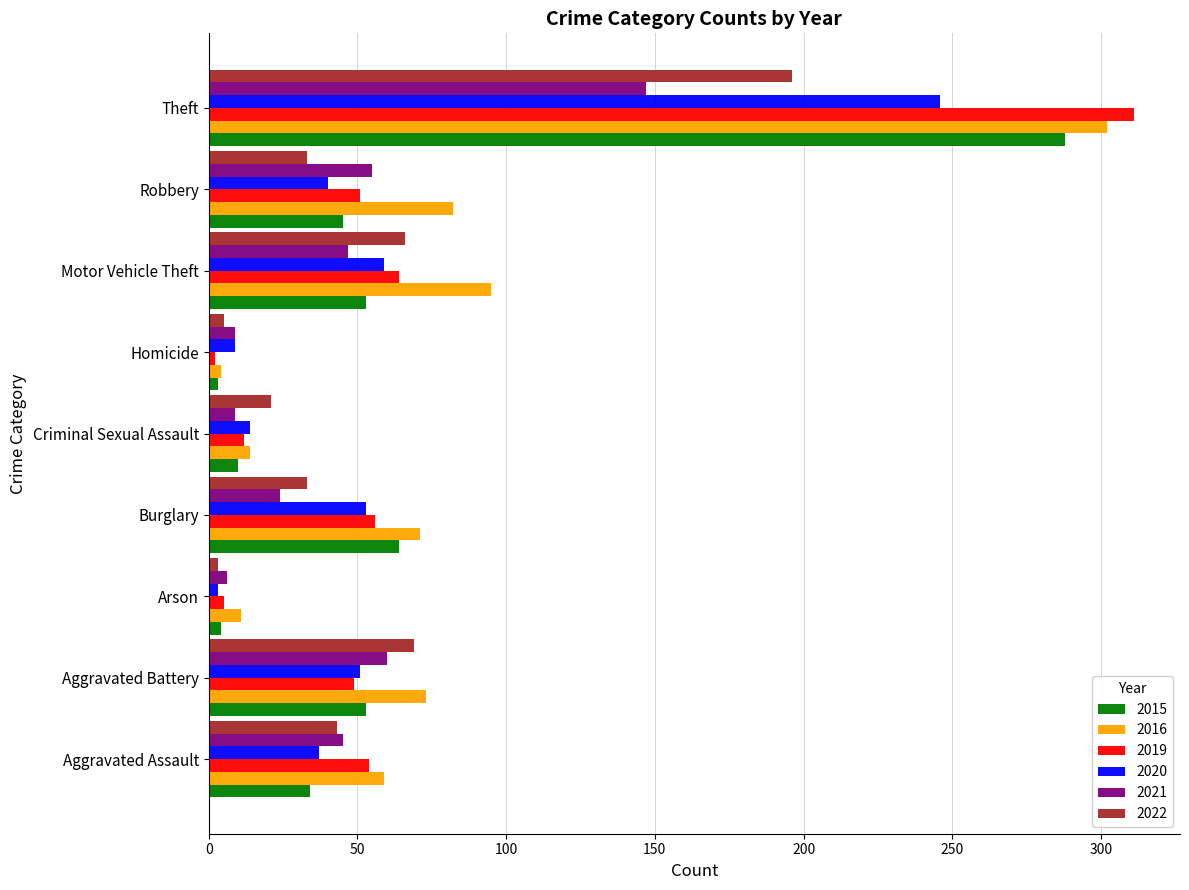

Is it true that 2019 equals 2 at Homicide?

True